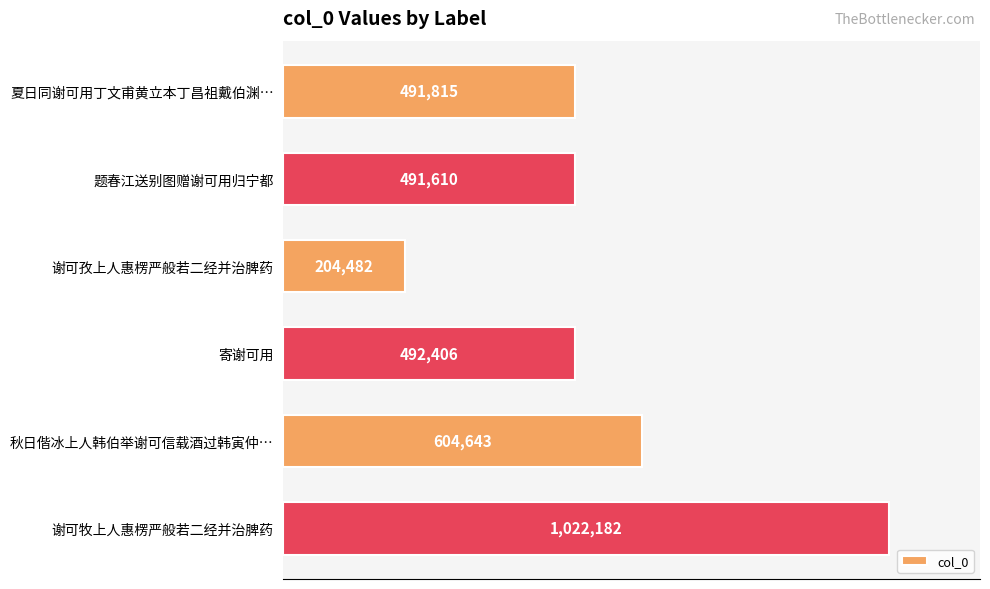

Where is the data nearest to the value 613332?

秋日偕冰上人韩伯举谢可信载酒过韩寅仲…